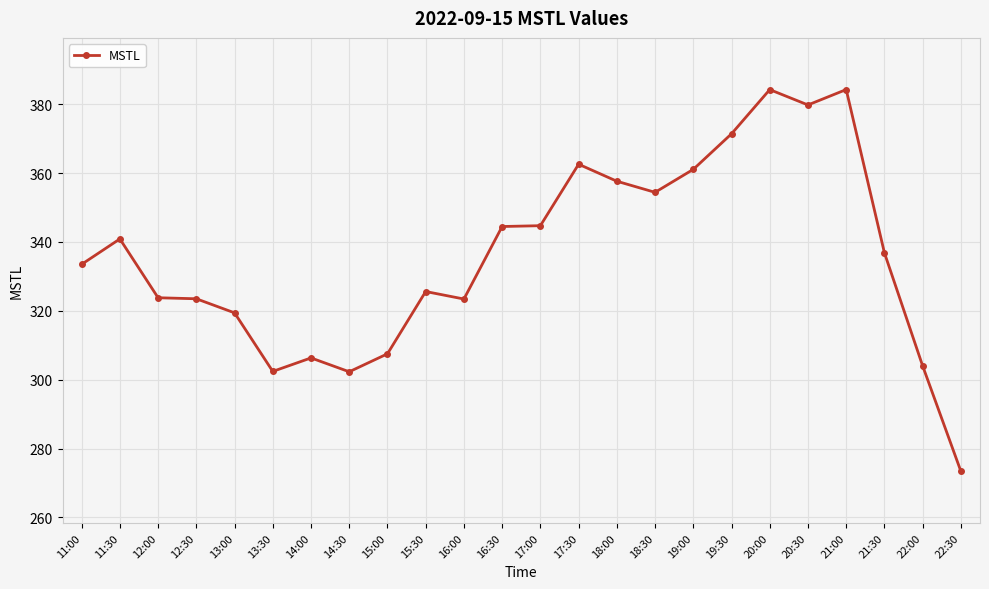

What is the smallest value displayed?

273.4